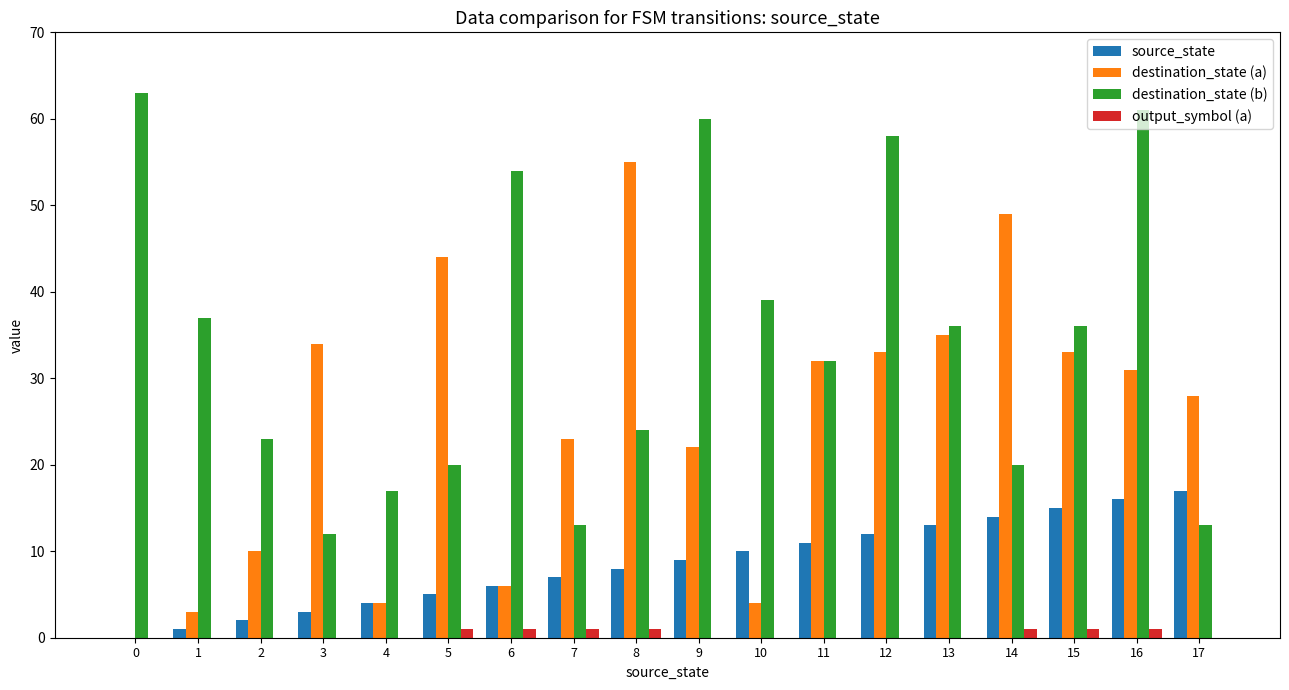

Is it true that source_state equals 13 at 10?

False